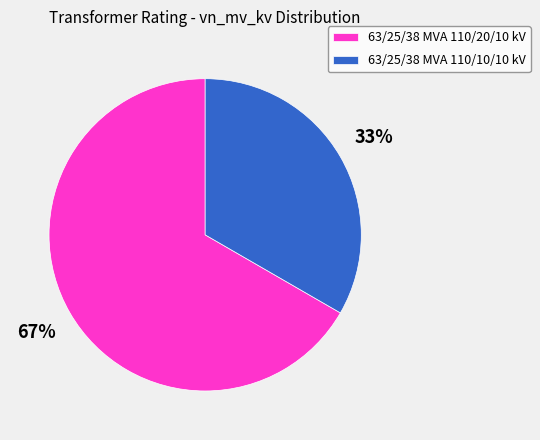

To the nearest percent, what is the combined percentage of 63/25/38 MVA 110/20/10 kV and 63/25/38 MVA 110/10/10 kV?

100%